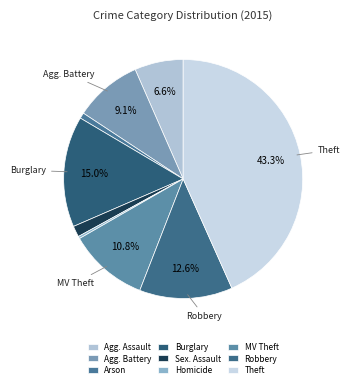

Is there a majority slice in this chart?

No